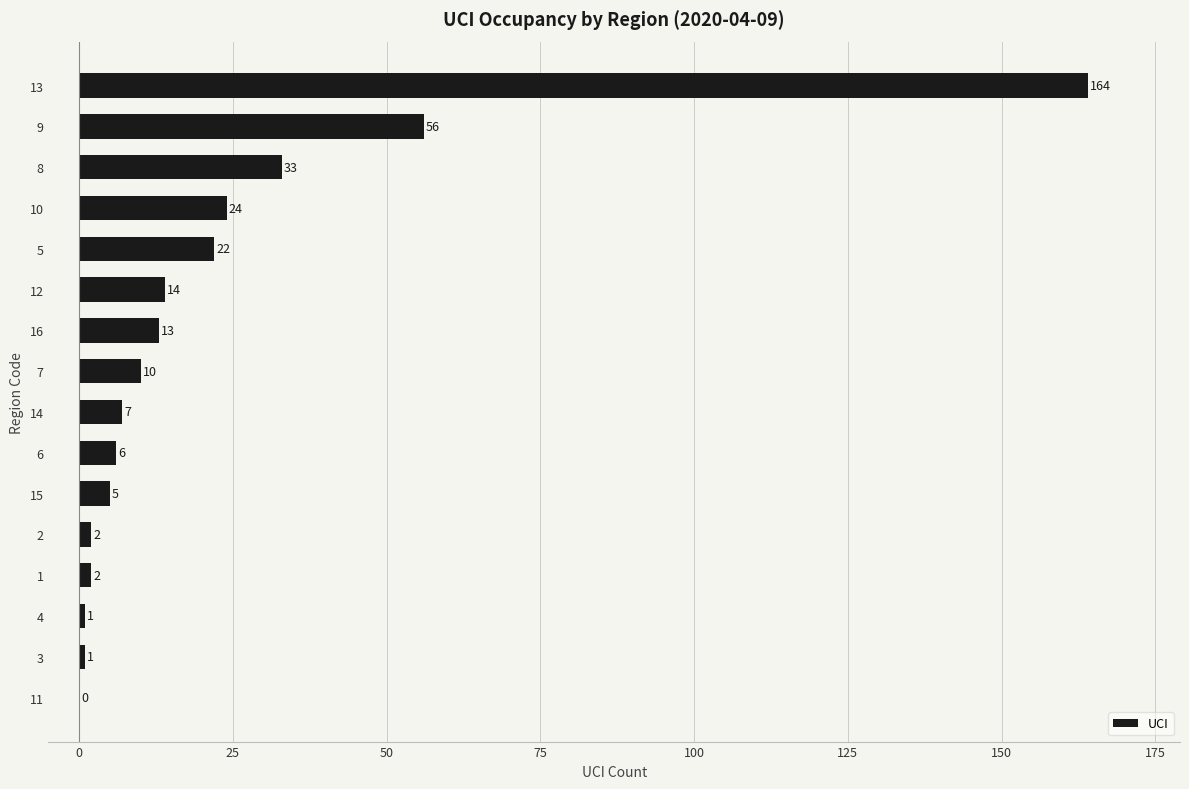

The chart shows a value of 10 at 7. True or false?

True